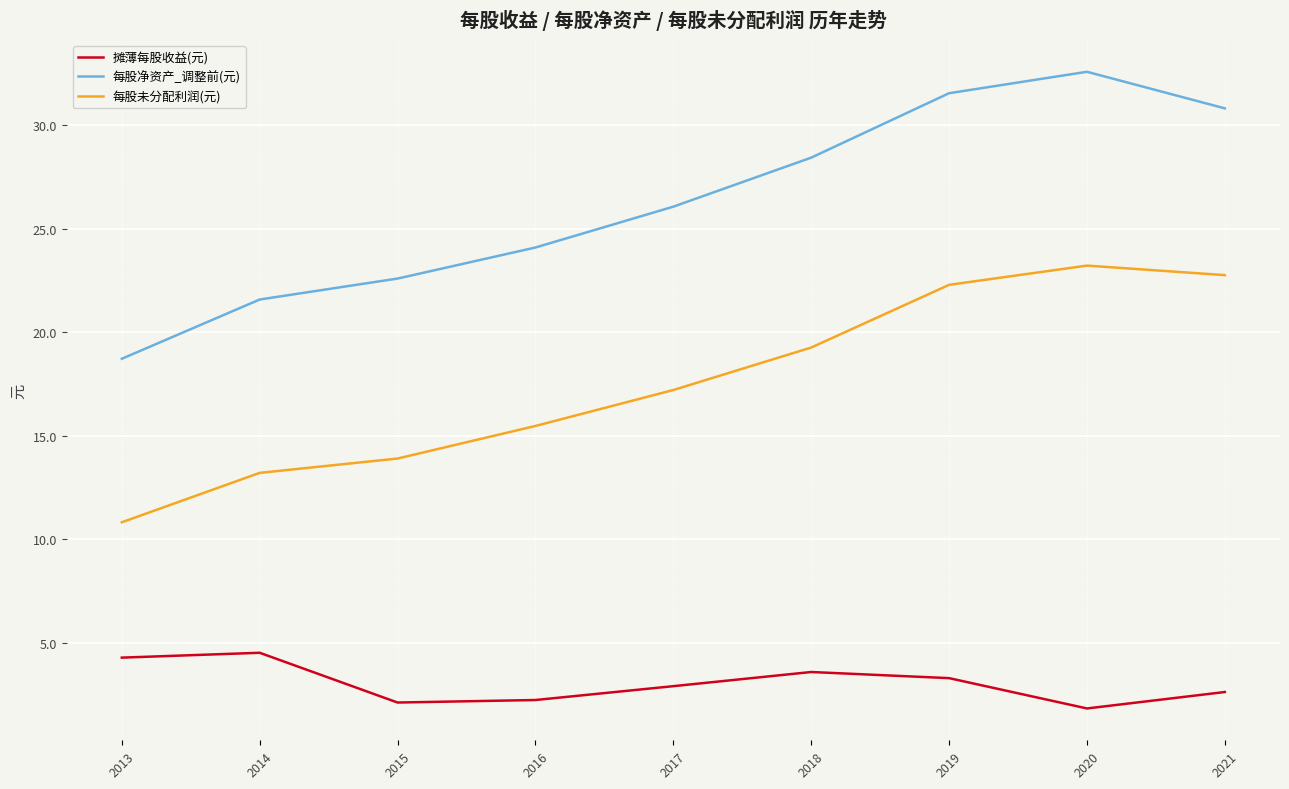

Where does the 每股净资产_调整前(元) series first go above 26?

2017